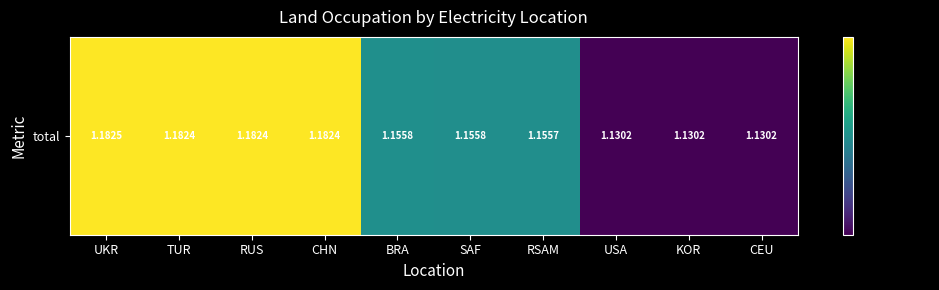

How many values are between 1 and 2?

10